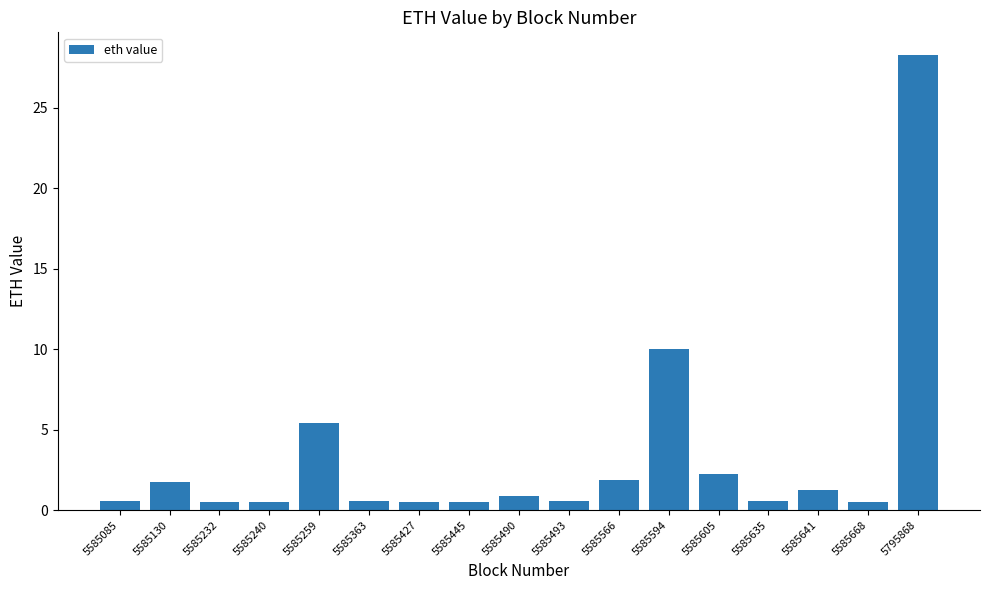

At which category does the chart reach its peak across all series?

5795868